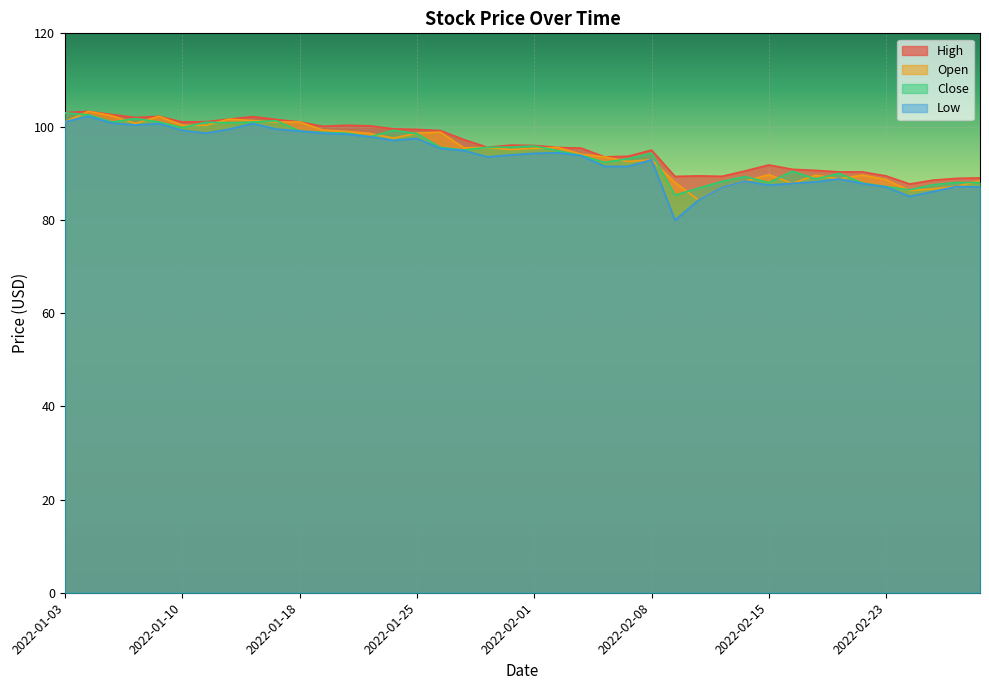

What is the difference between the maximum and second lowest values in the Open series?

17.0